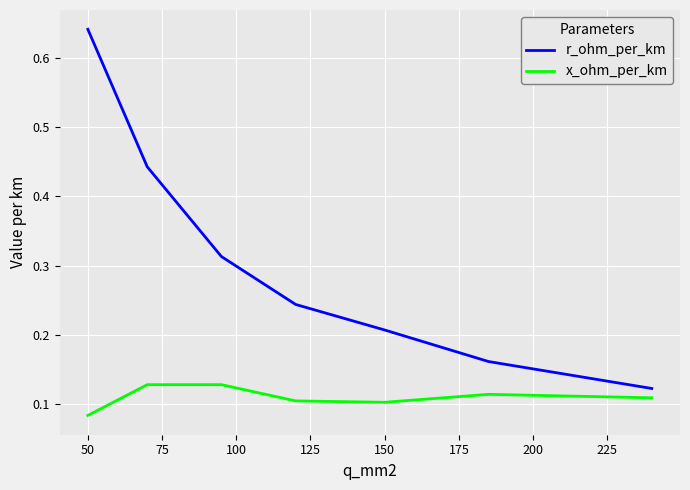

Rank the series by their maximum value, from lowest to highest.

x_ohm_per_km, r_ohm_per_km